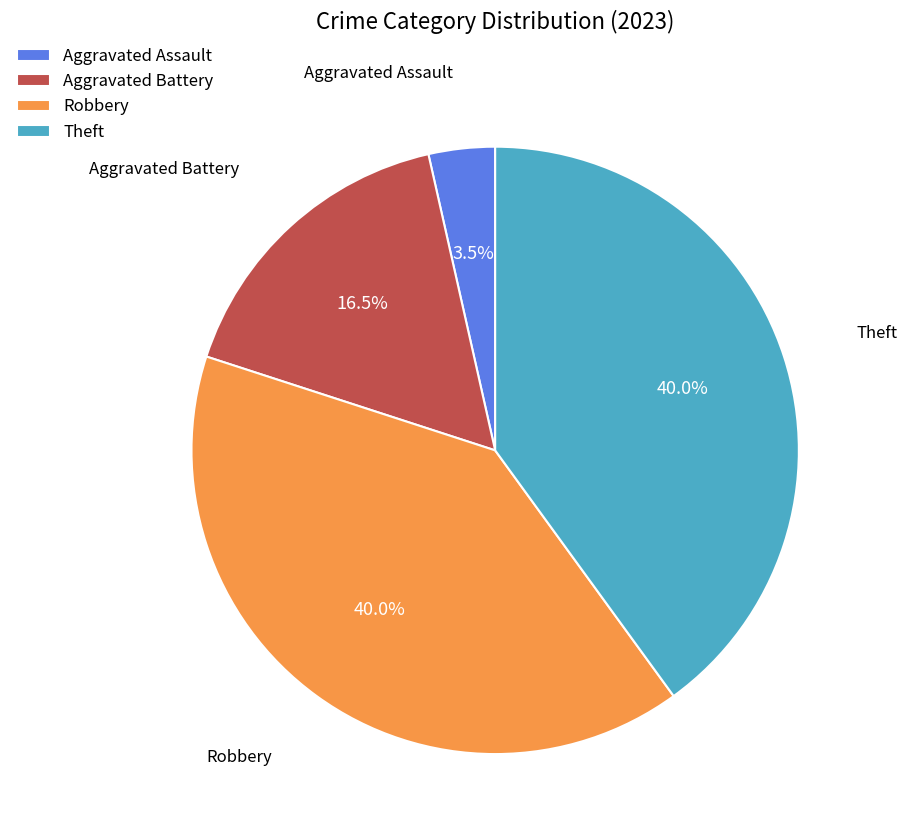

Which slice is the smallest?

Aggravated Assault